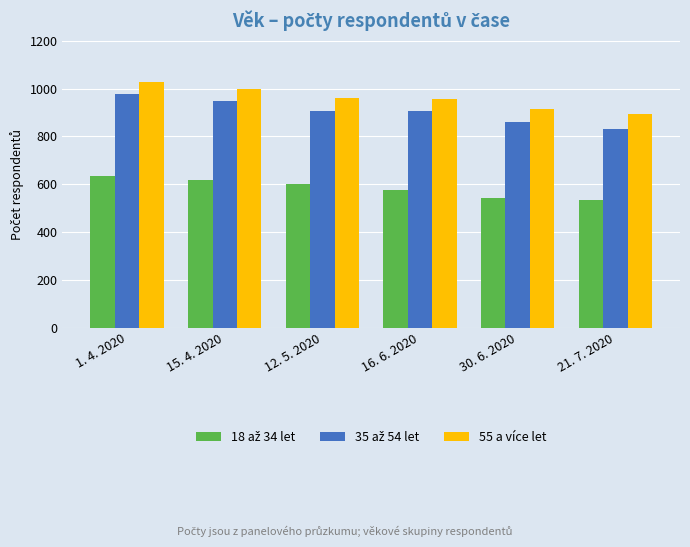

What is the approximate value of 55 a více let at 15. 4. 2020, to the nearest 5?

1000